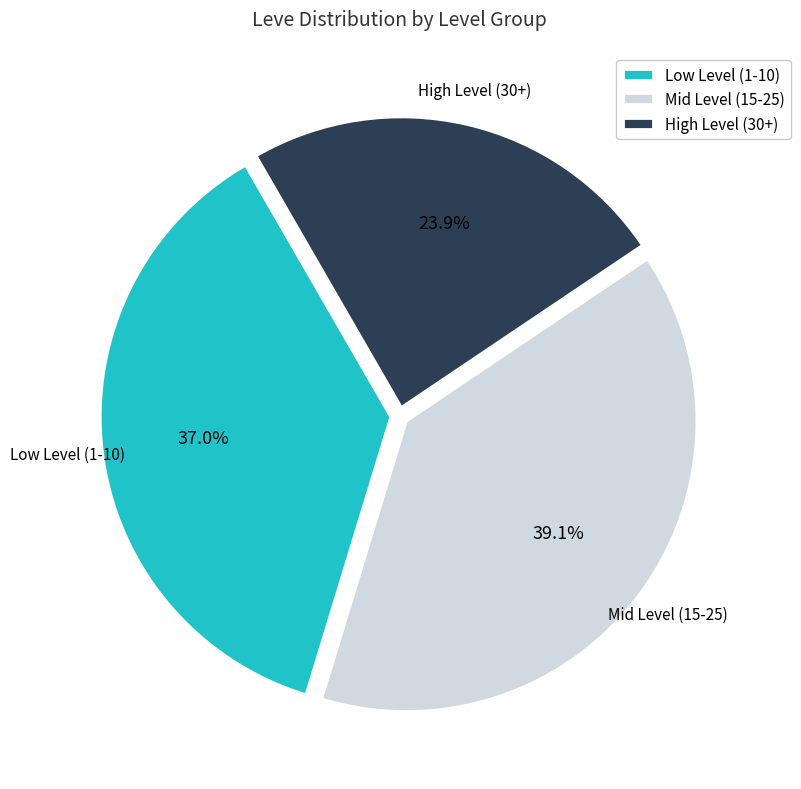

Approximately how many times larger is the value at Low Level (1-10) compared to Mid Level (15-25)?

0.9